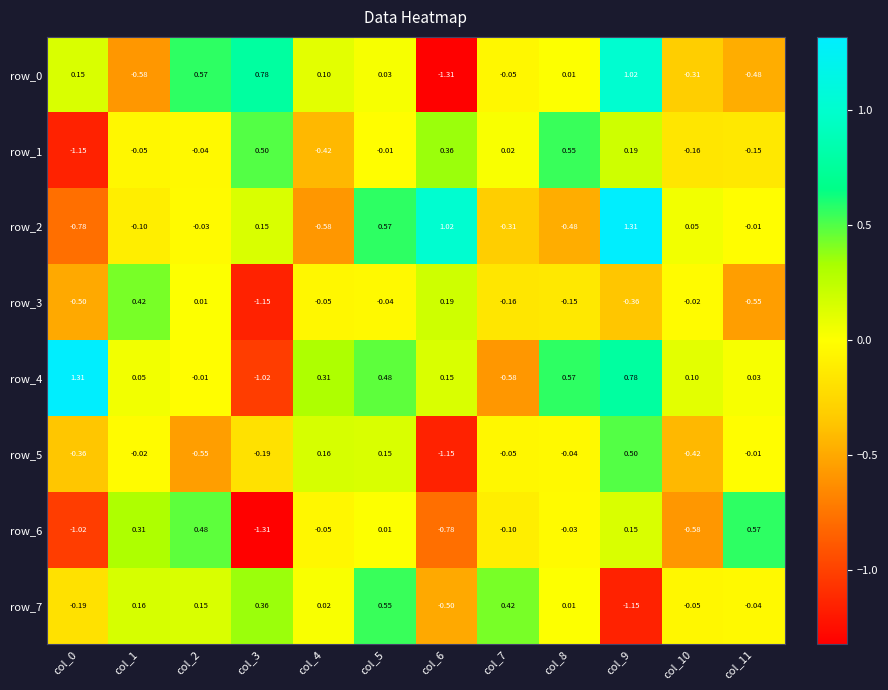

Is the value of row_5 at col_1 greater than the value of row_1 at col_0?

Yes